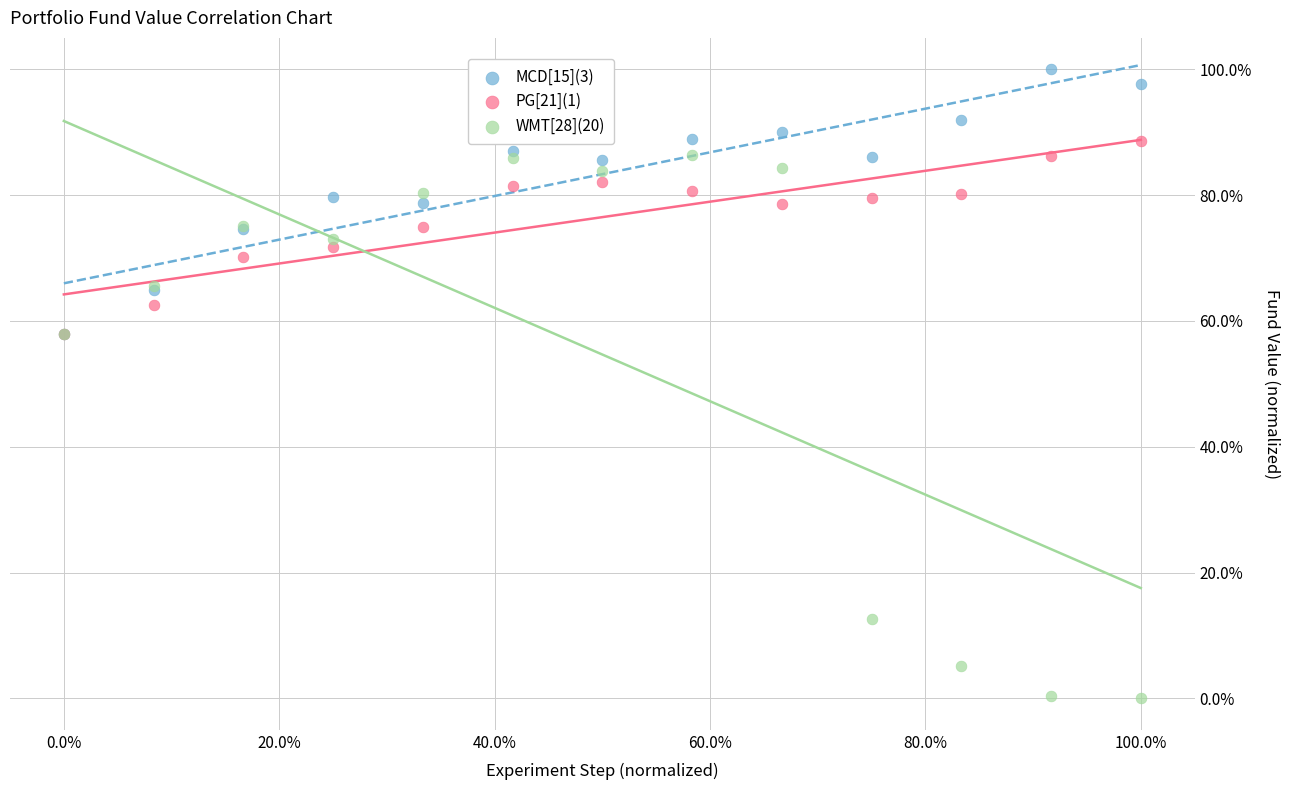

Which series reaches the maximum Y coordinate?

MCD[15](3)